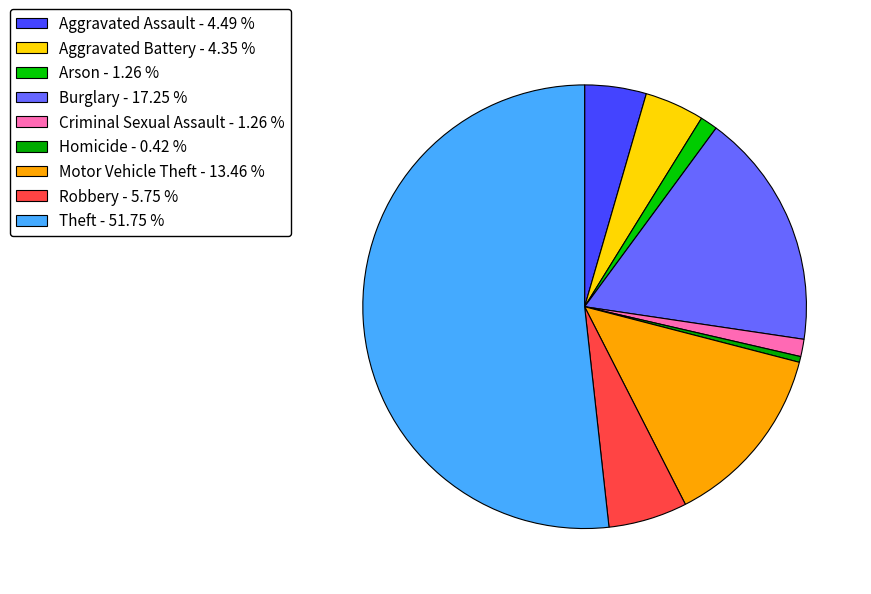

To the nearest percent, what portion does Criminal Sexual Assault represent?

1%